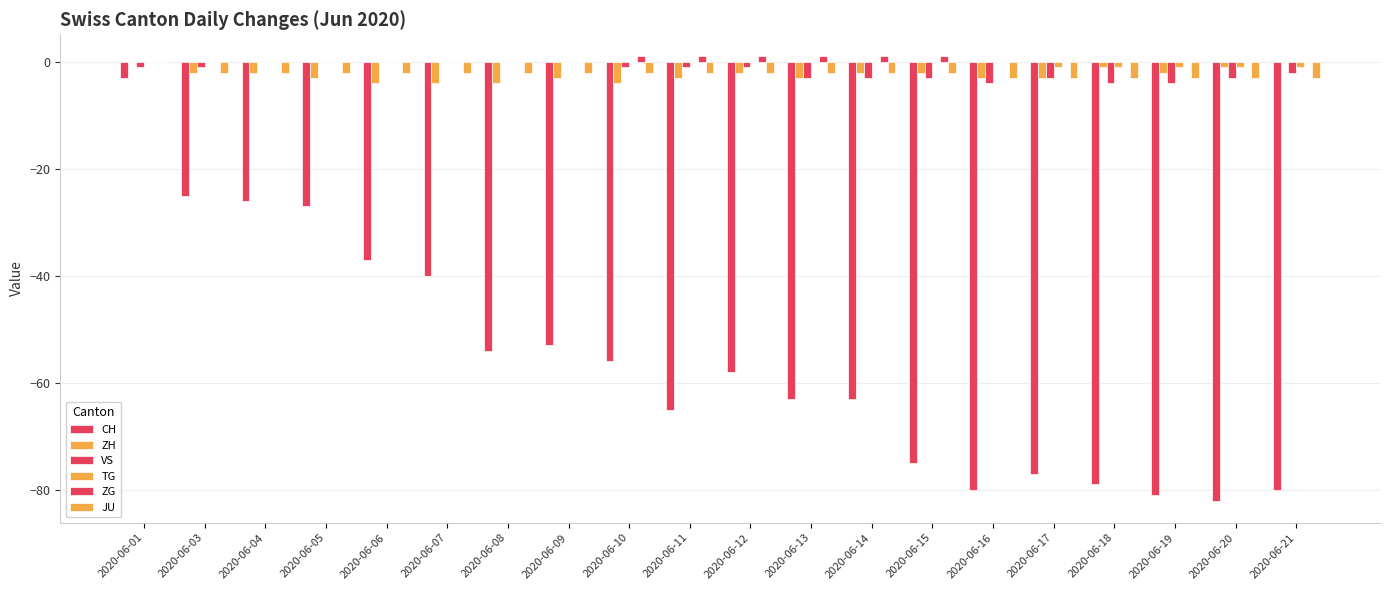

Are the bars grouped side by side (vs. stacked)?

Yes